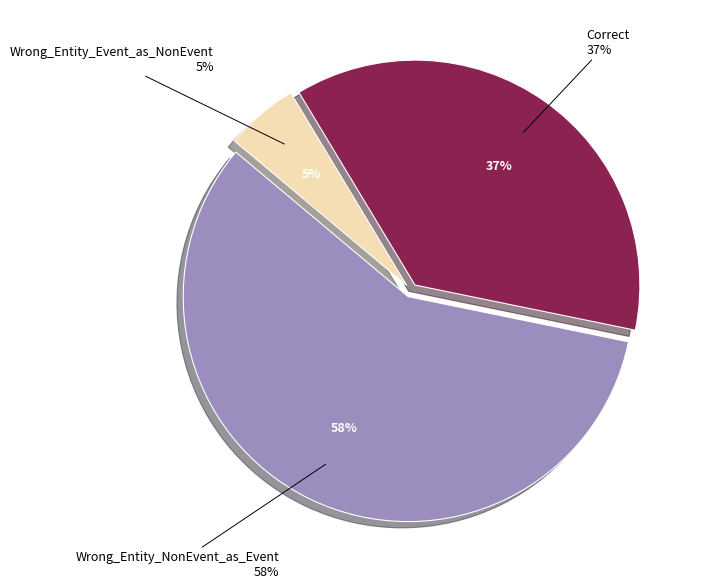

To the nearest percent, what percentage of the pie is Wrong_Entity_NonEvent_as_Event?

58%